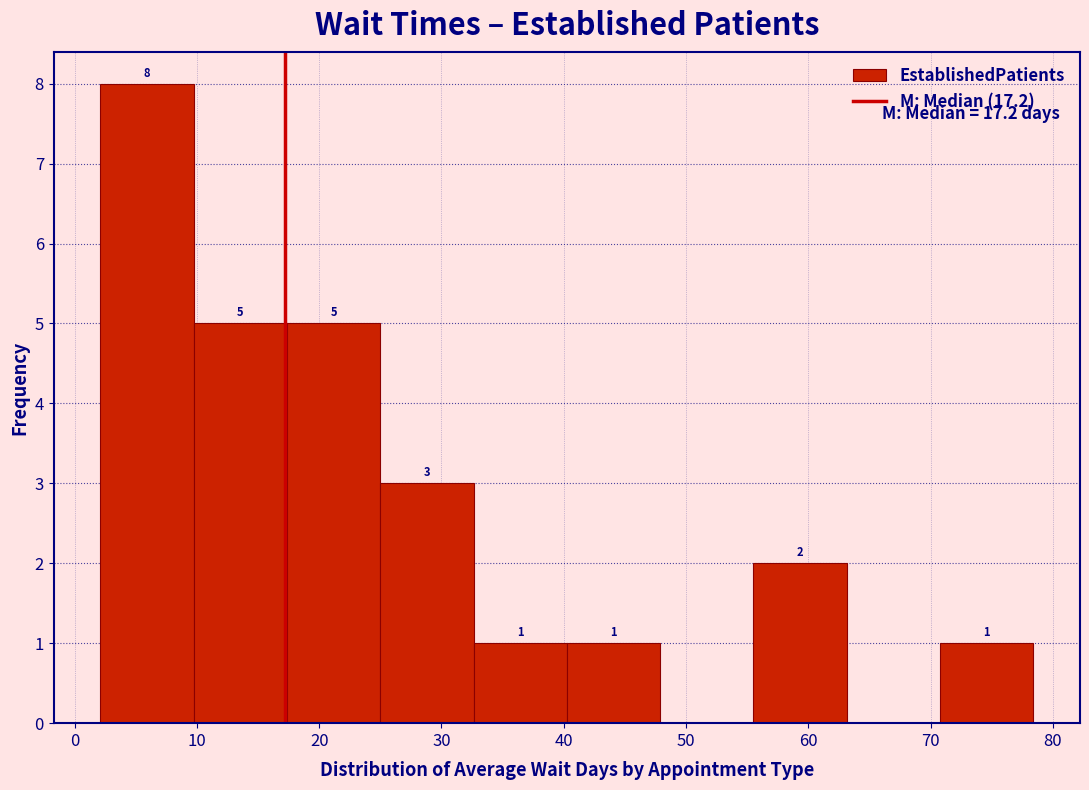

Which range on the x-axis has the tallest bar?

2 to 10